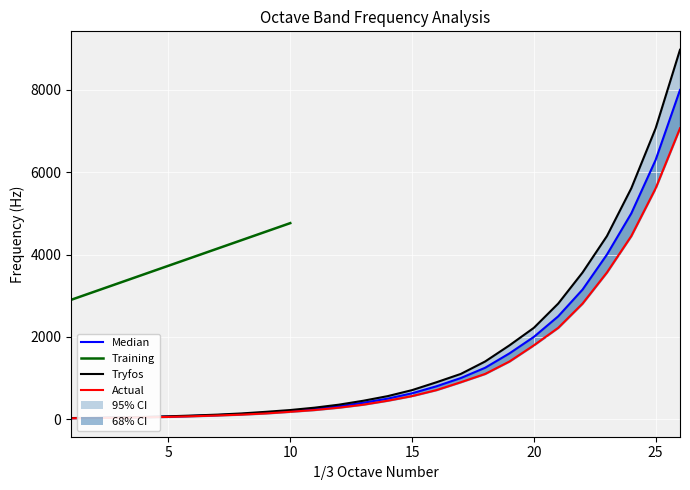

At which label is Midband Frequency closest to 4012?

23